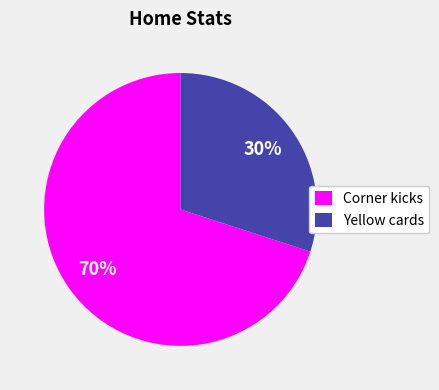

Which slice is the largest?

Corner kicks